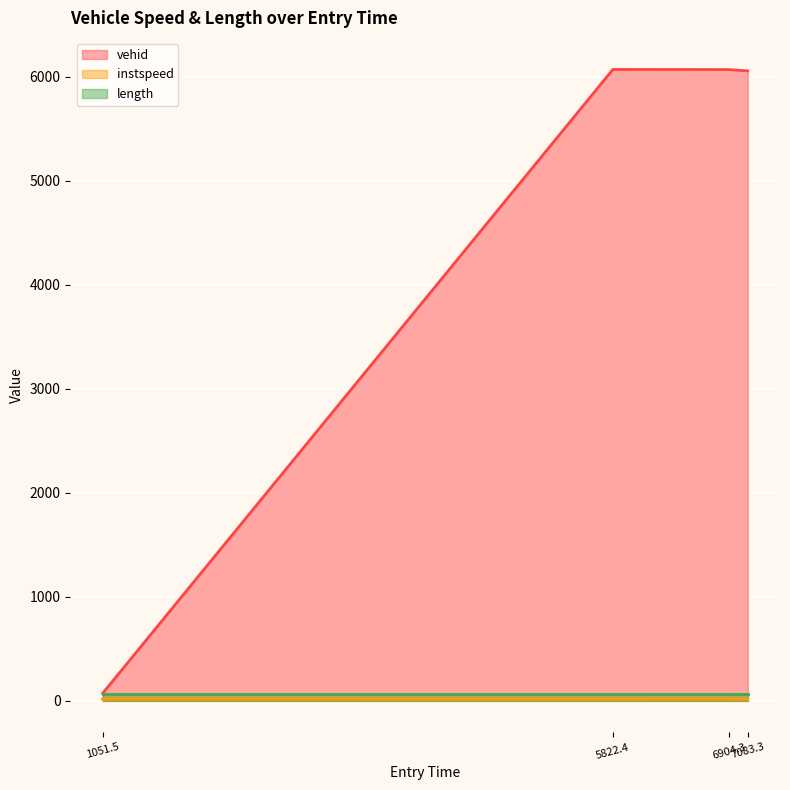

Which series has the largest range (max minus min)?

vehid